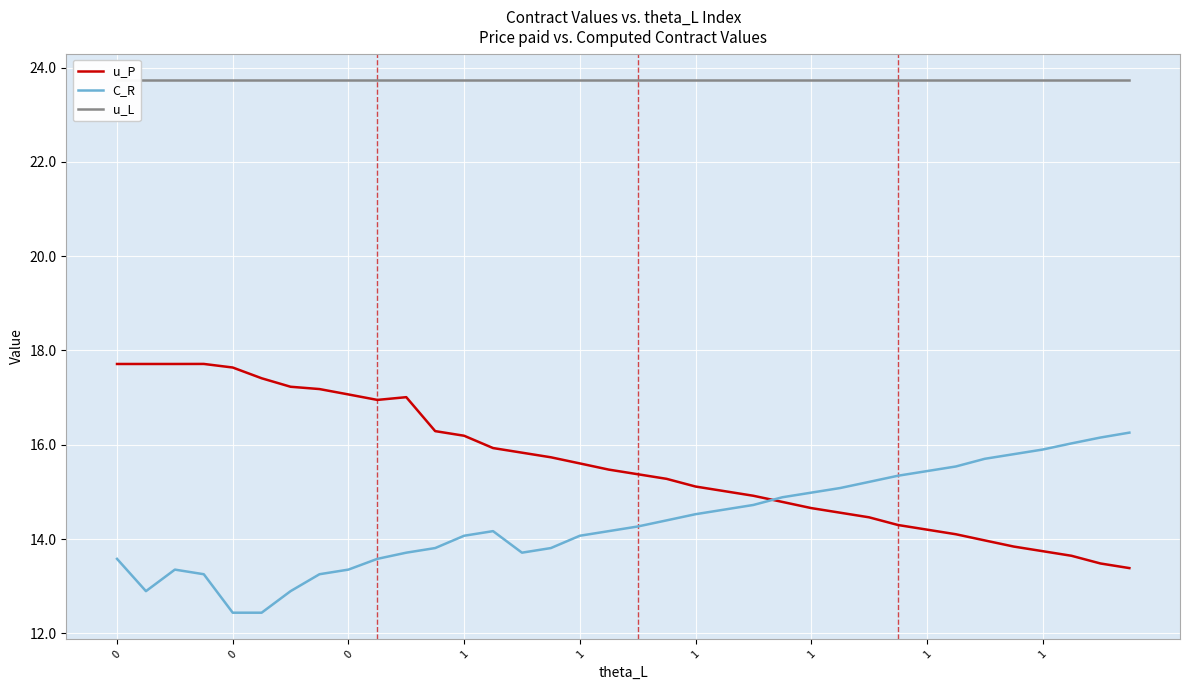

At which label is u_P closest to 15?

21